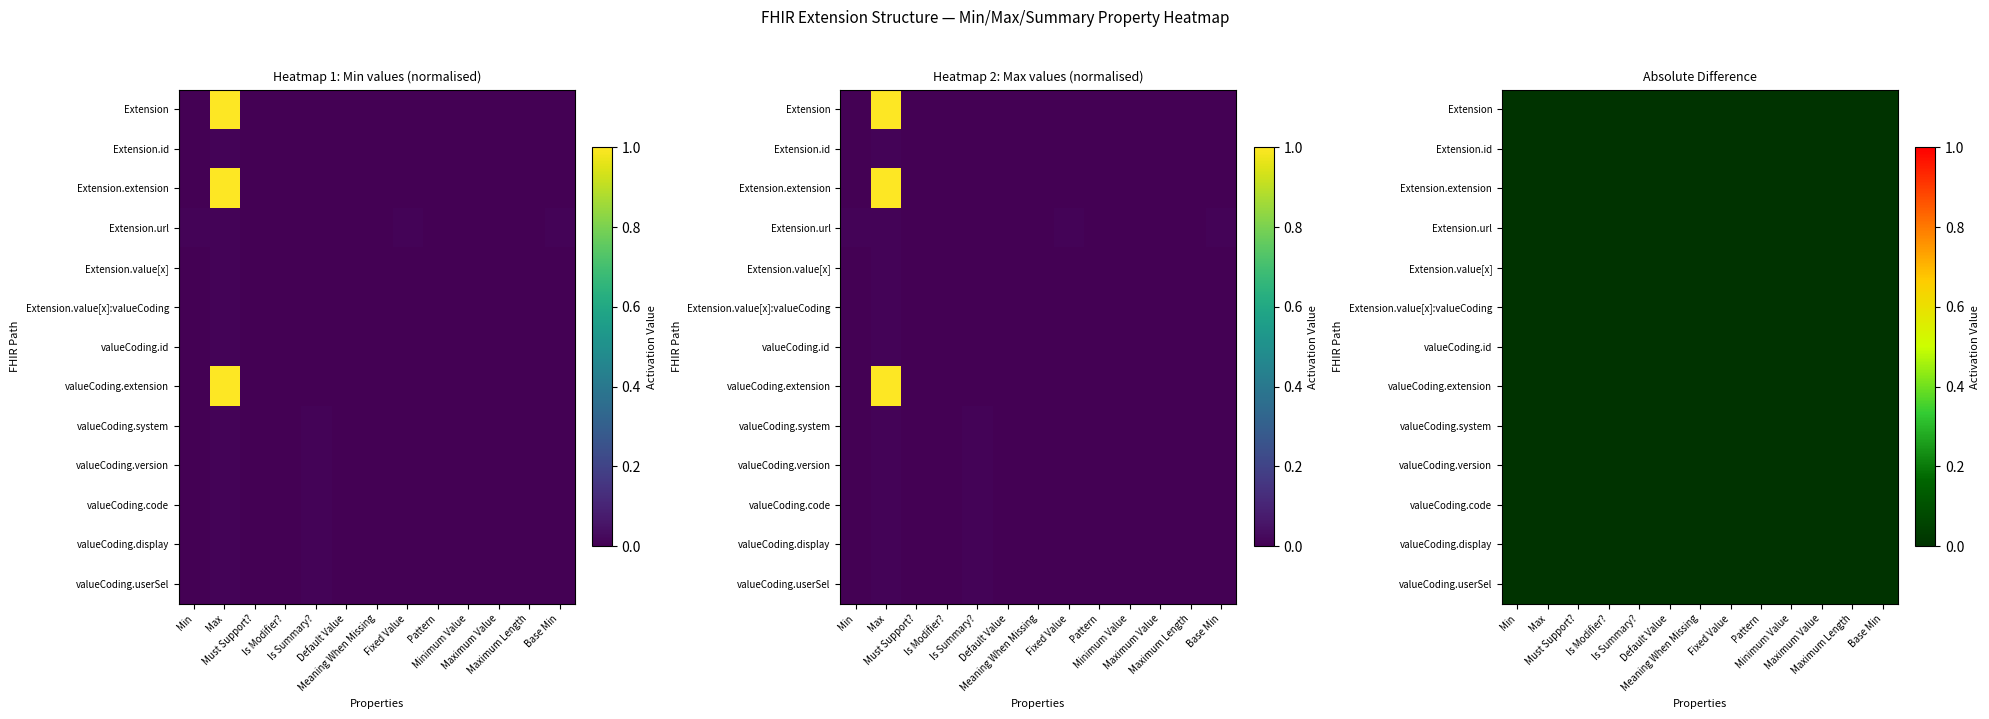

What is the maximum value shown in the chart?

1